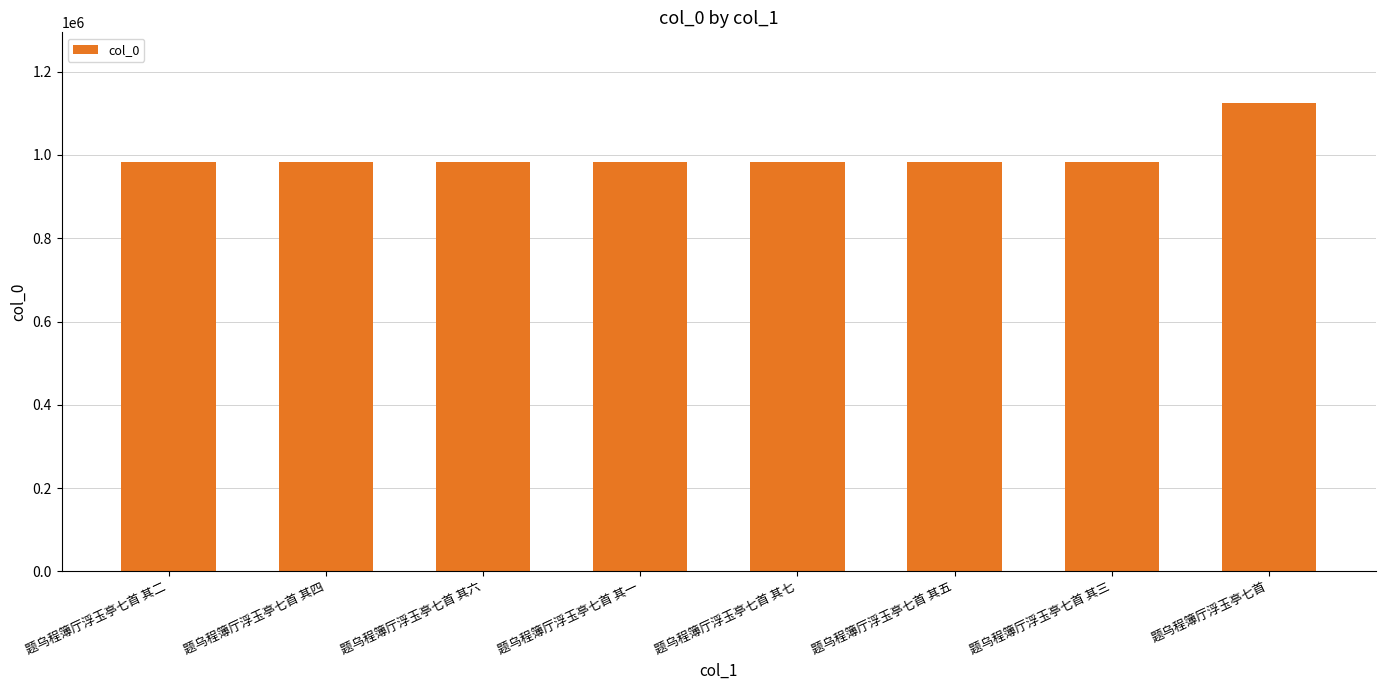

What is the smallest value displayed?

983632